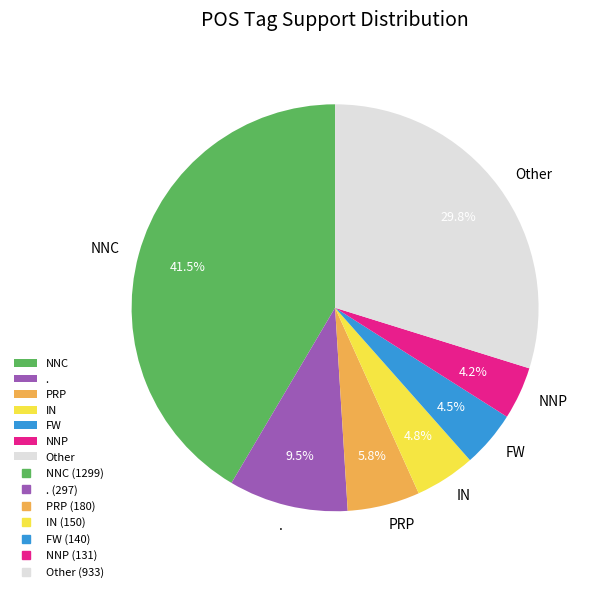

What percentage do FW and IN together represent?

9.3%